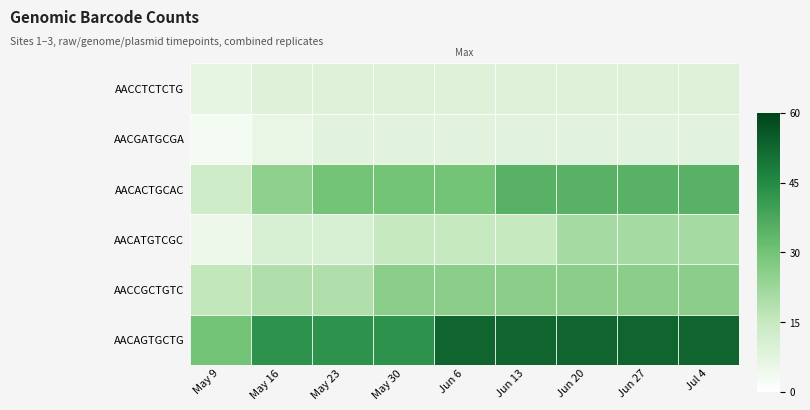

Is this an area chart (filled region under the line)?

No